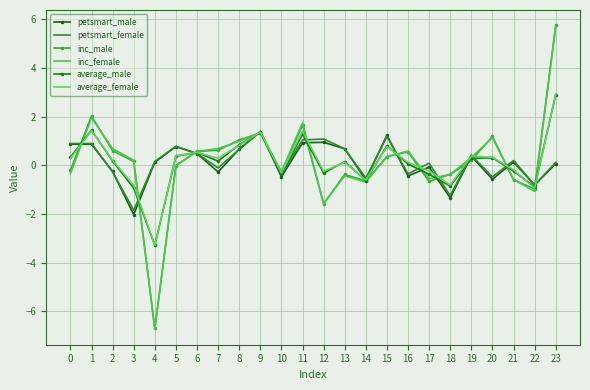

After their last crossing, which series has the higher values: average_female or petsmart_male?

average_female